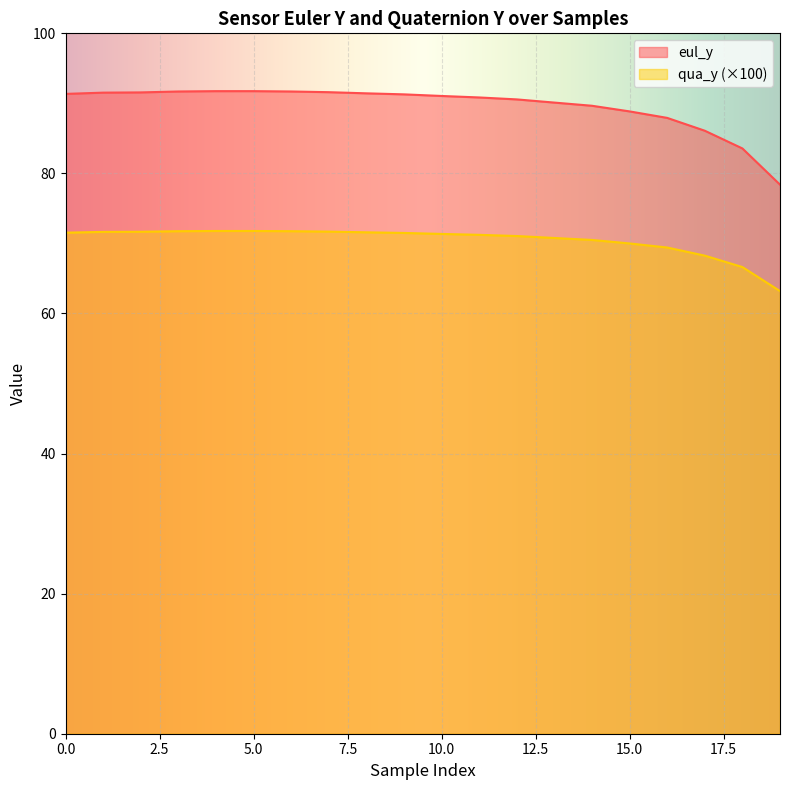

Reading left to right, transcribe all the data shown in this chart.

eul_y: 91.4	91.5	91.6	91.7	91.7	91.7	91.7	91.6	91.4	91.3	91.1	90.8	90.6	90.1	89.7	88.9	87.9	86.1	83.6	78.4
qua_y: 71.5	71.7	71.7	71.8	71.8	71.8	71.8	71.7	71.6	71.5	71.4	71.2	71.1	70.8	70.5	70.0	69.4	68.3	66.6	63.2